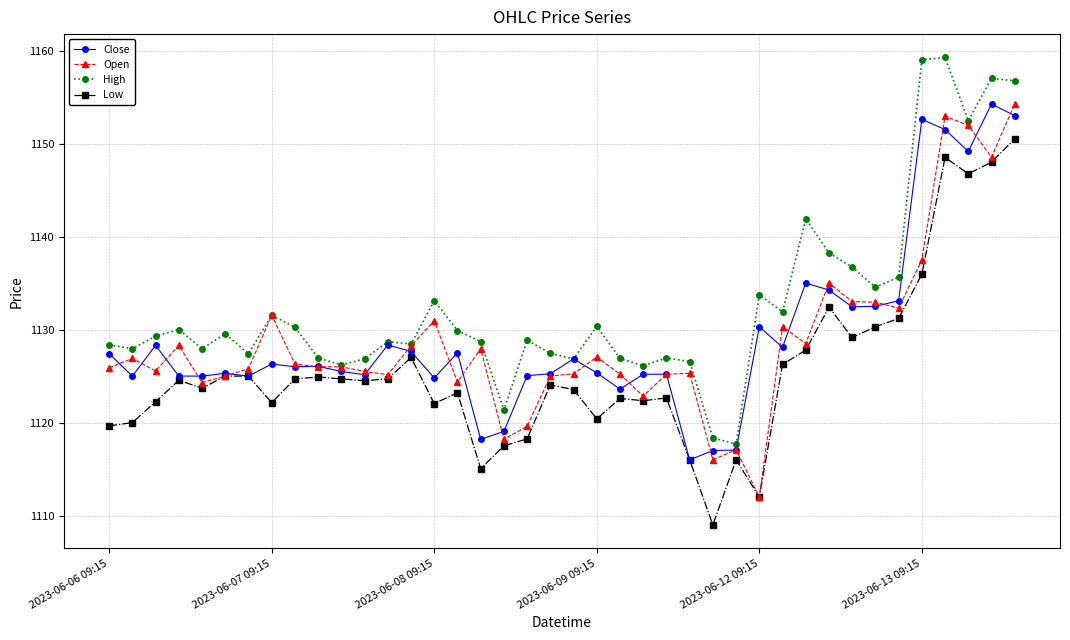

True or false: Low and High cross at least once.

False